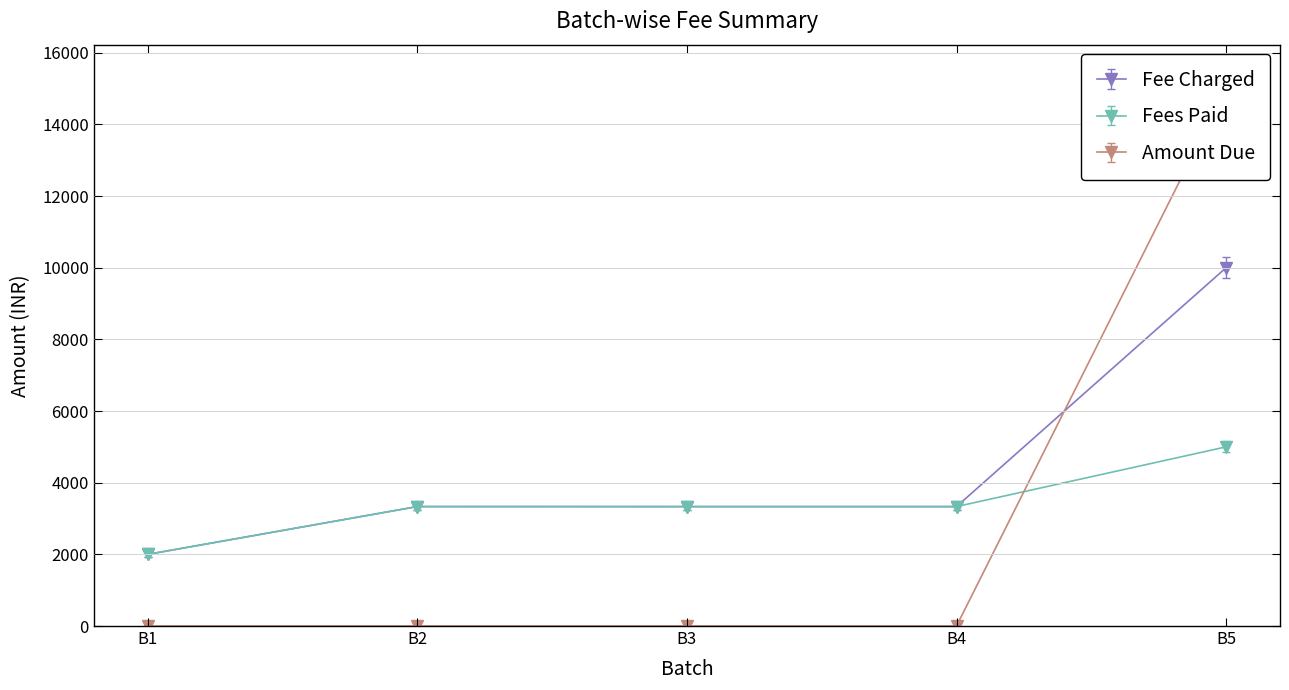

What is the sum of the Fee Charged values at B3 and B5?

13333